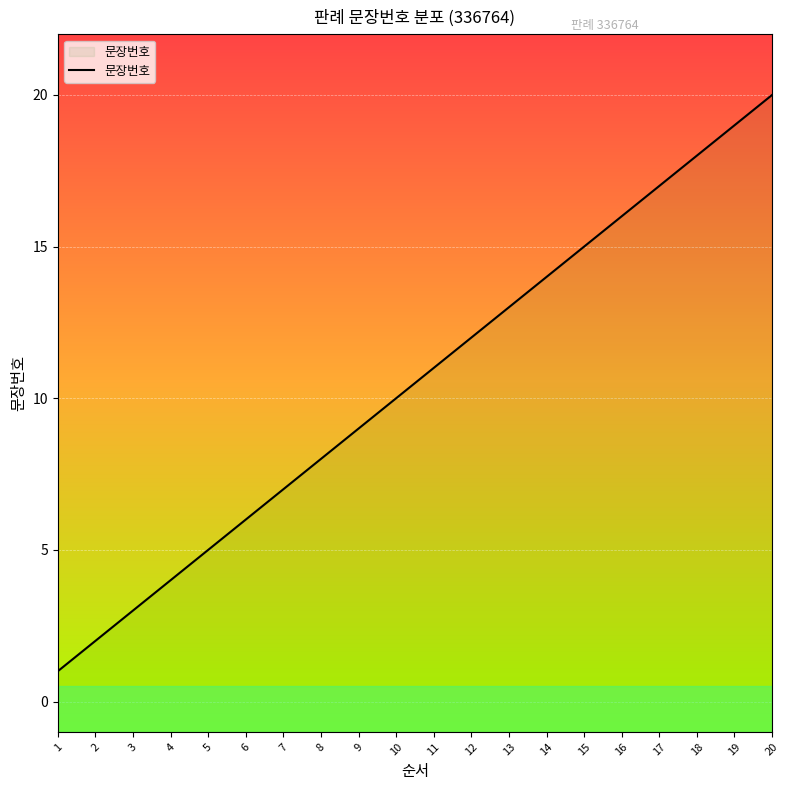

What is the difference between the second highest and second lowest values?

17